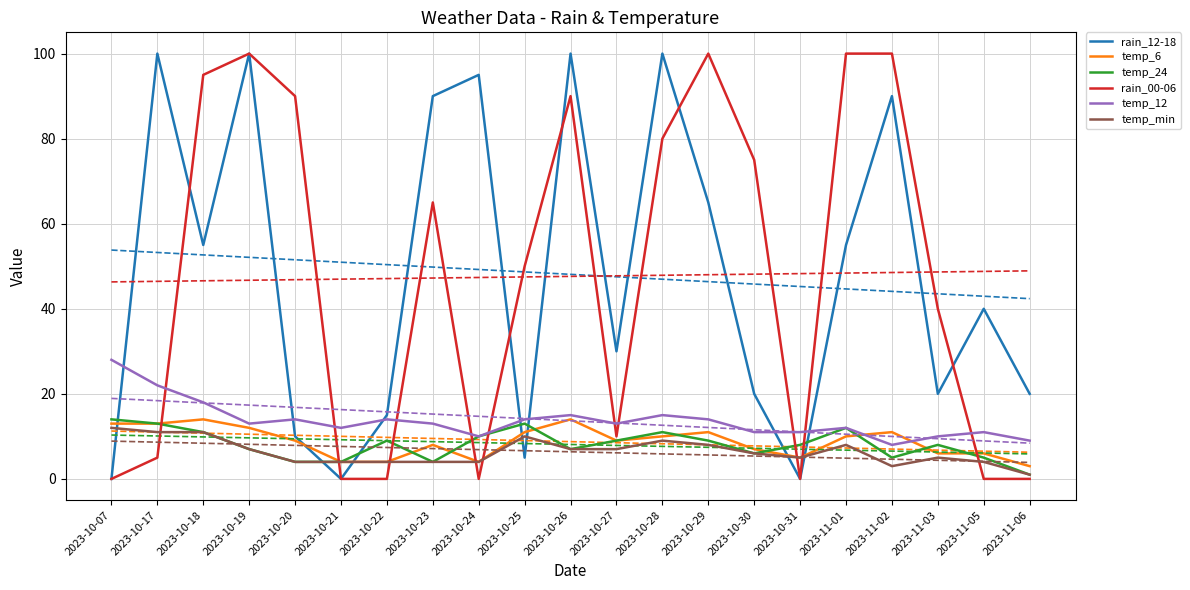

True or false: rain_12-18 has more than 2 points higher than both neighbors.

True